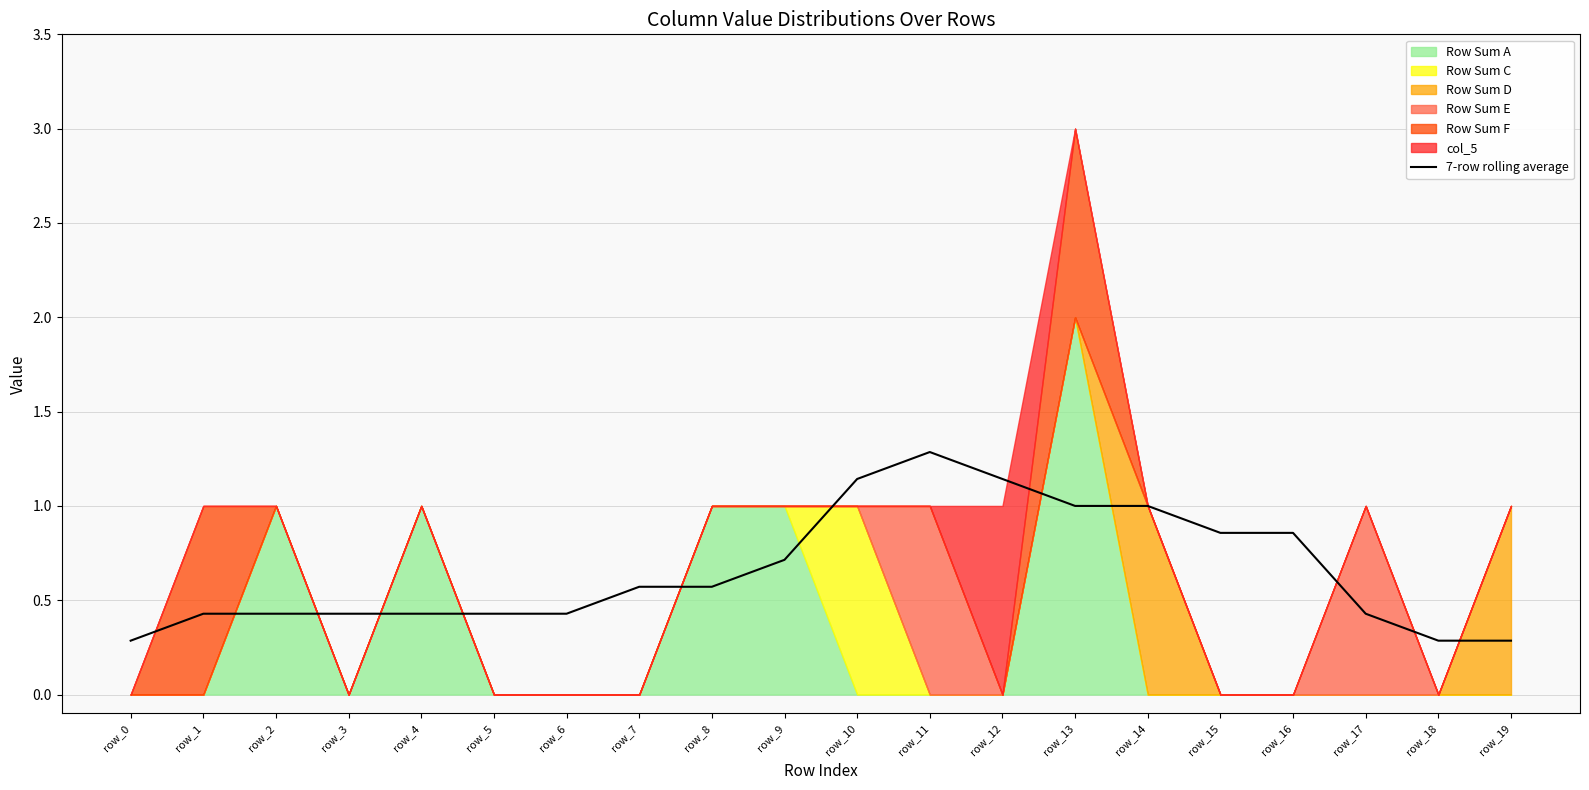

The chart shows a value of 0.3 at row_19. True or false?

True